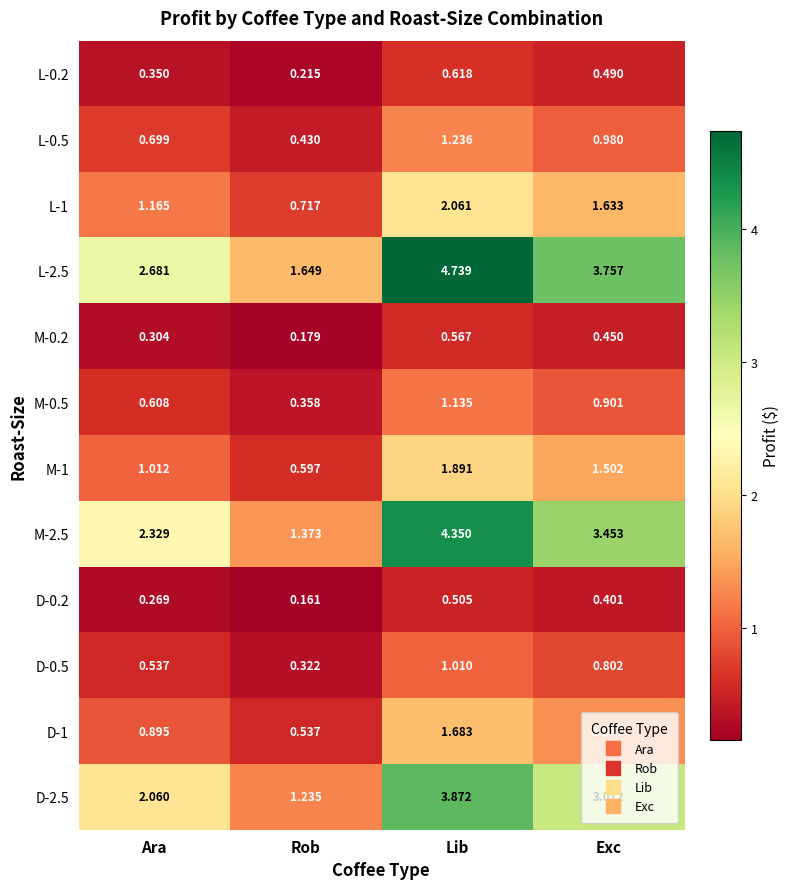

At which label is M-0.2 closest to 0?

Rob